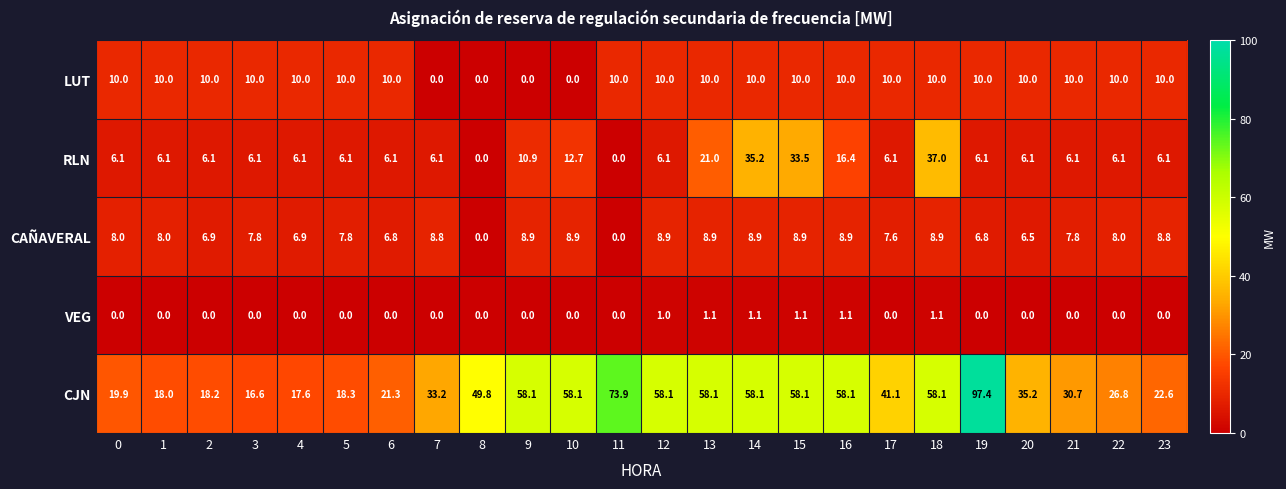

What is the total value across all series at 12?

84.1